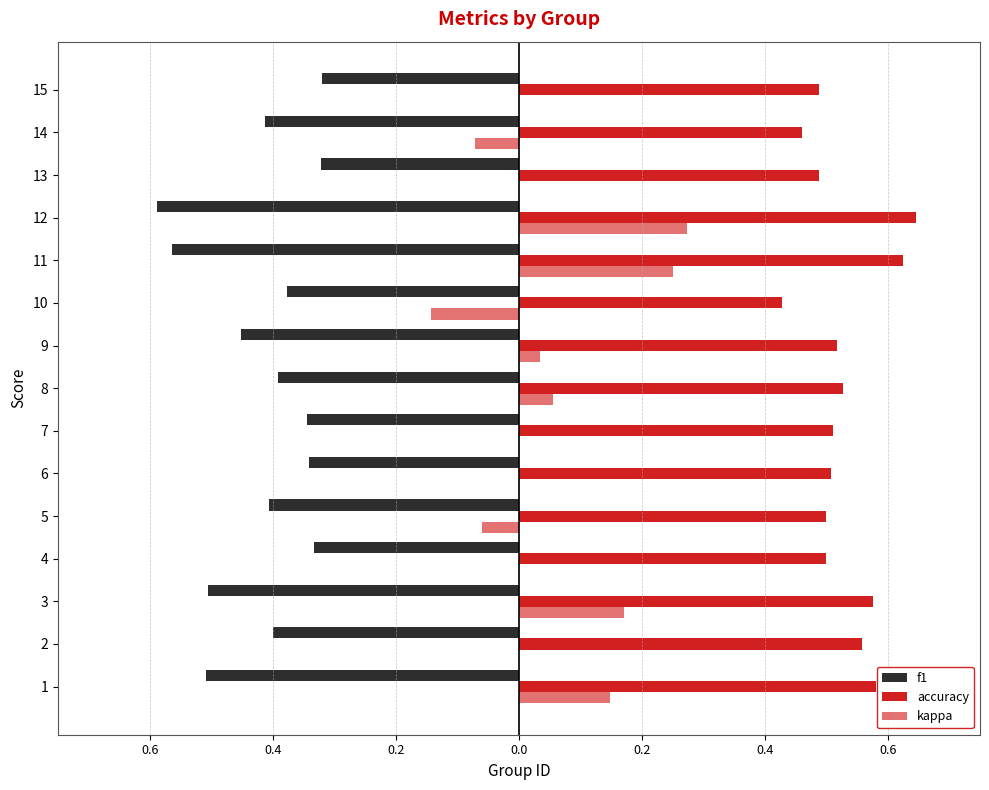

List the series in order of their overall mean, highest first.

accuracy, kappa, f1